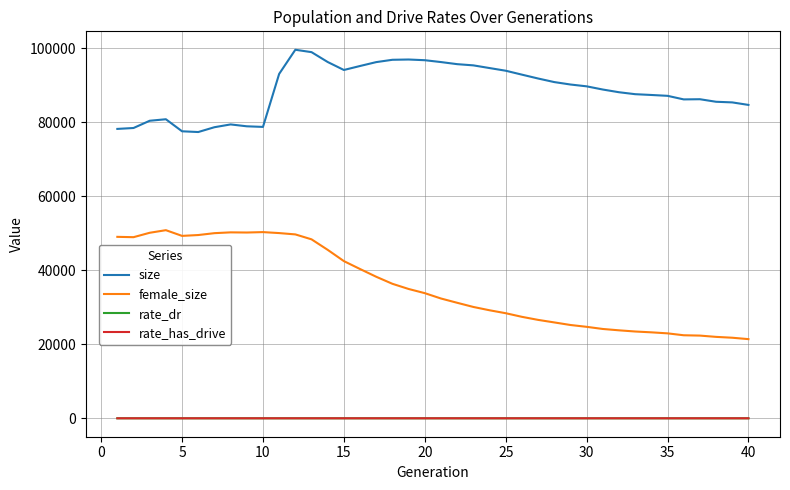

Which series has the largest total across all categories?

size